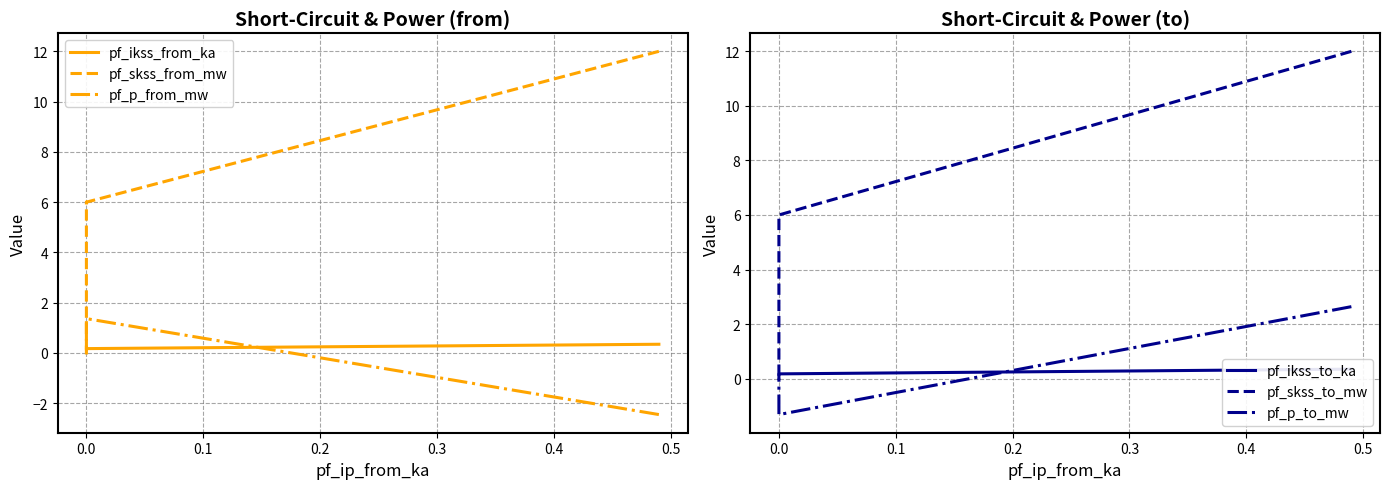

How many interior local valleys does the pf_skss_from_mw series have?

1